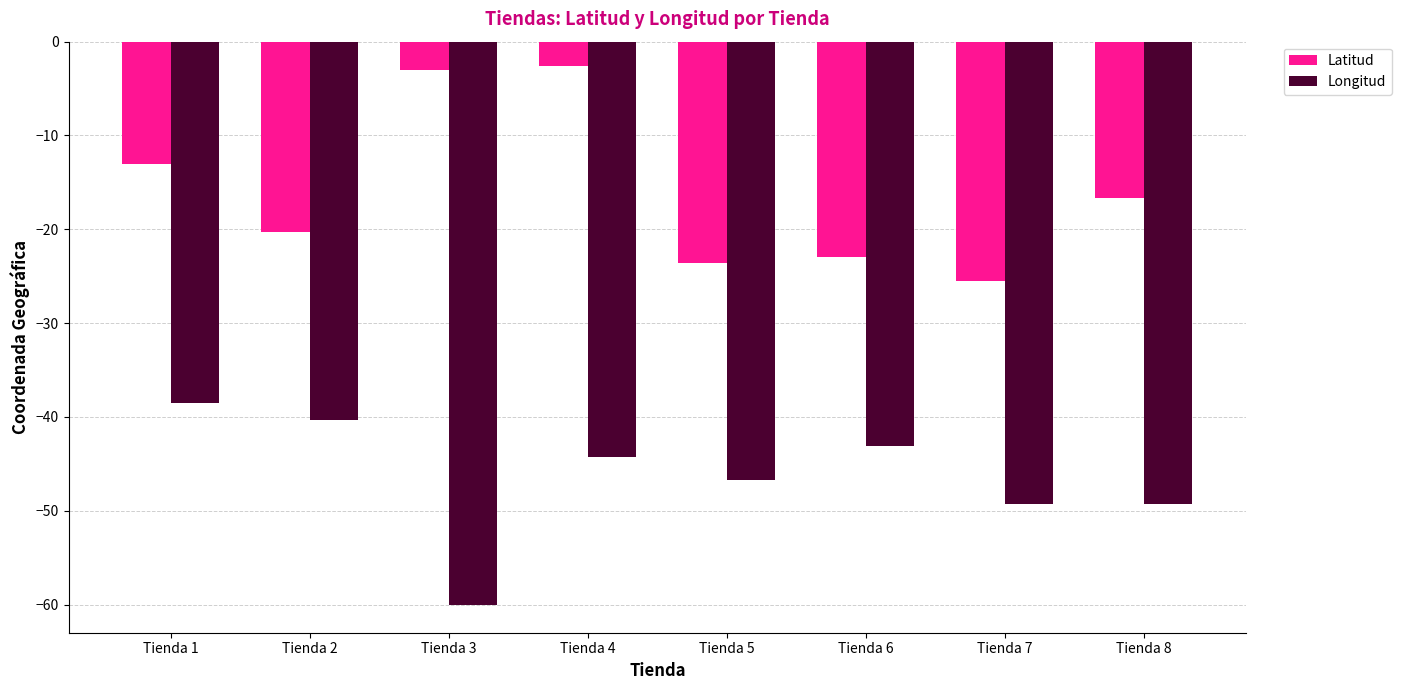

At which category does the chart reach its peak across all series?

Tienda 4